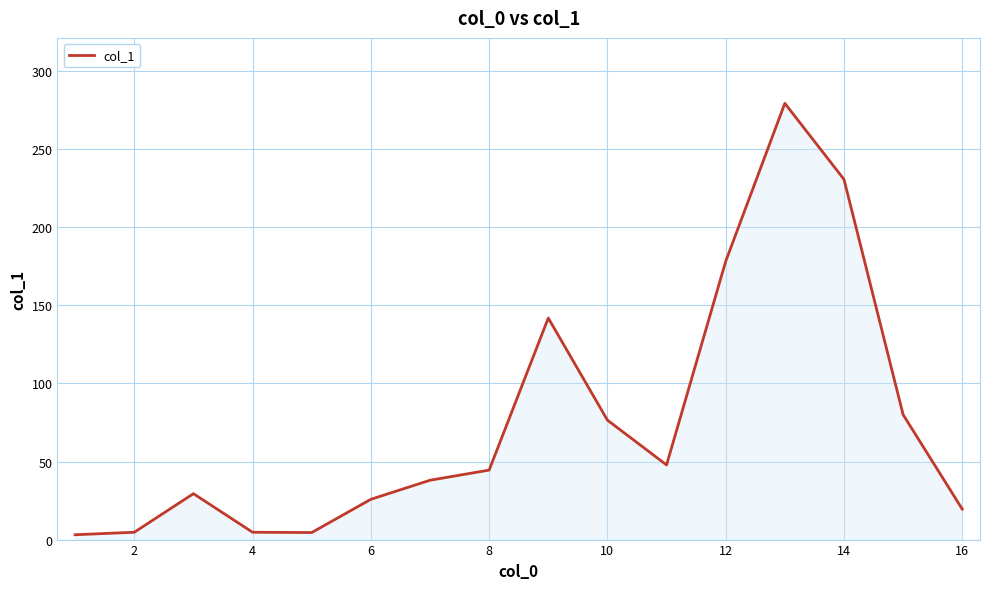

What is the difference between the maximum and minimum values?

276.3